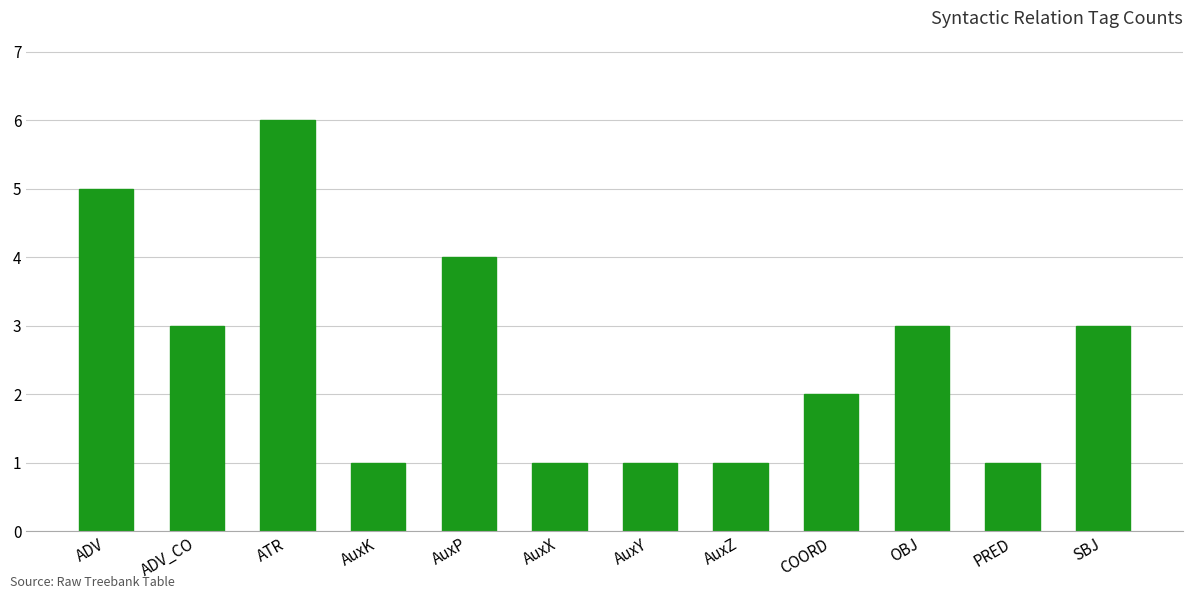

Approximately how many times larger is the value at OBJ compared to AuxZ?

3.0